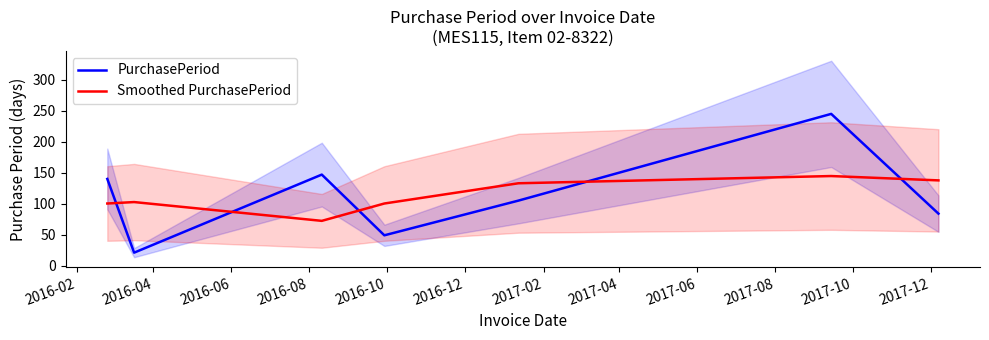

How many intersections are there between Smoothed PurchasePeriod and PurchasePeriod?

5